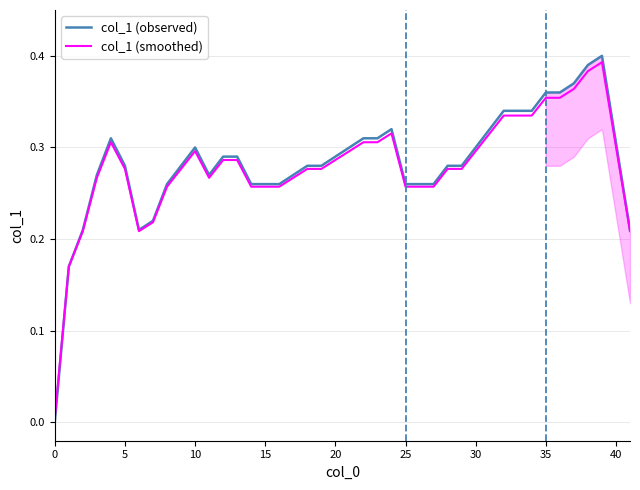

How many data points in col_1 (observed) are above 0?

39